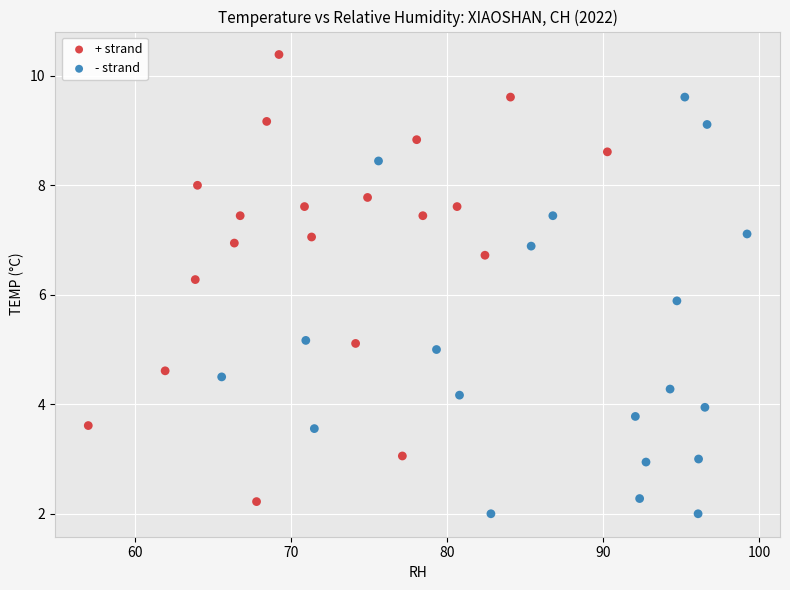

What are all the series names shown in the legend?

+ strand, - strand